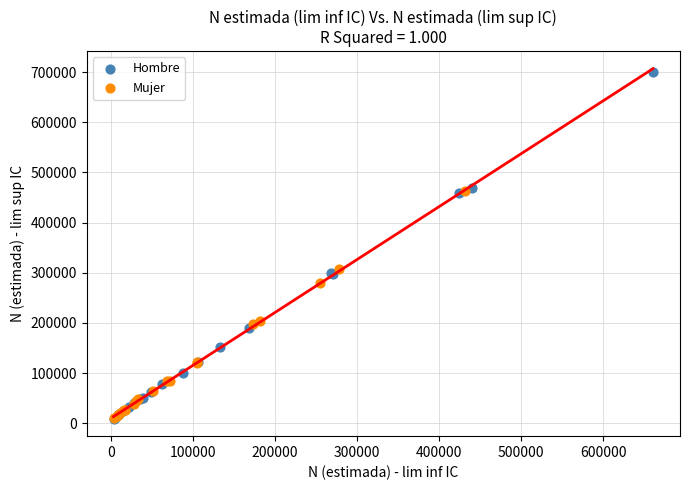

What are all the series names shown in the legend?

Hombre, Mujer